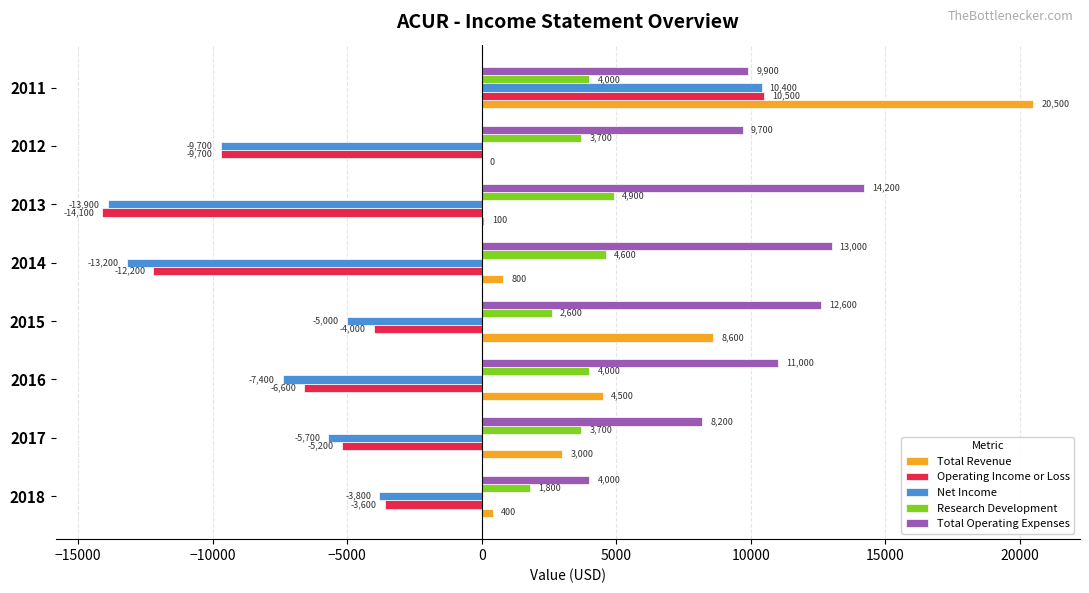

The value of Research Development at 2017 is 3700. True or false?

True